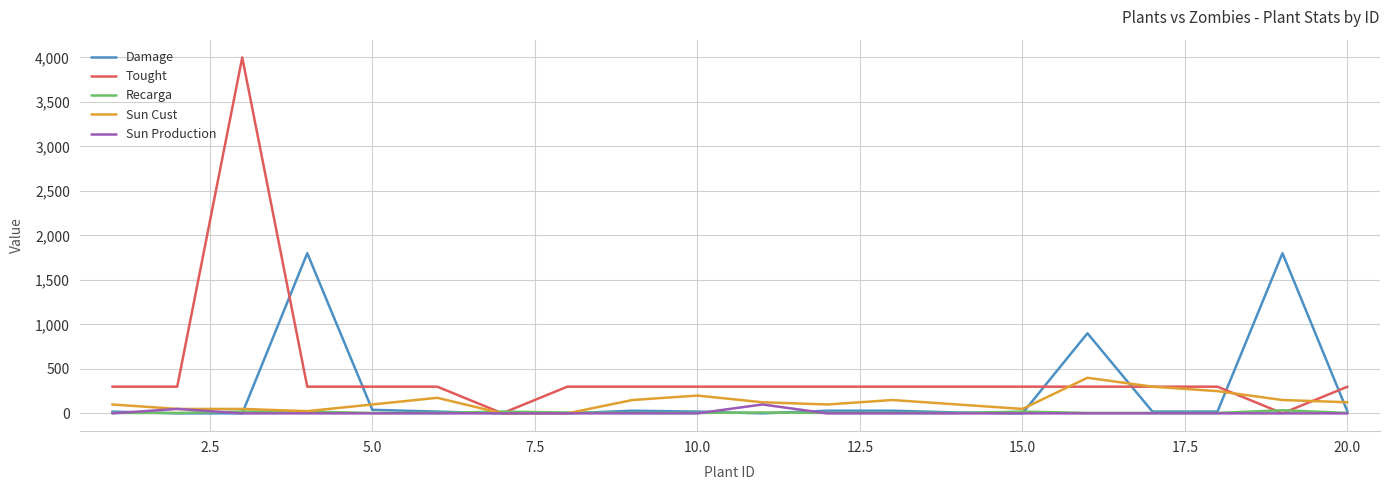

What is the greatest value displayed?

4000